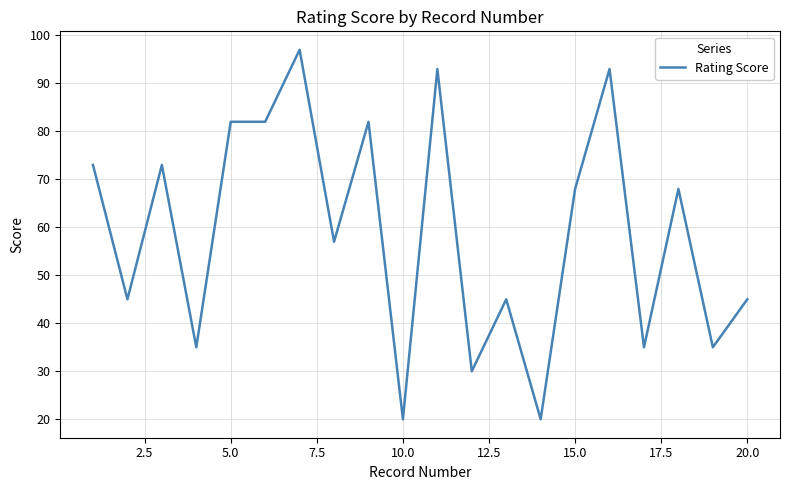

What is the greatest value displayed?

97